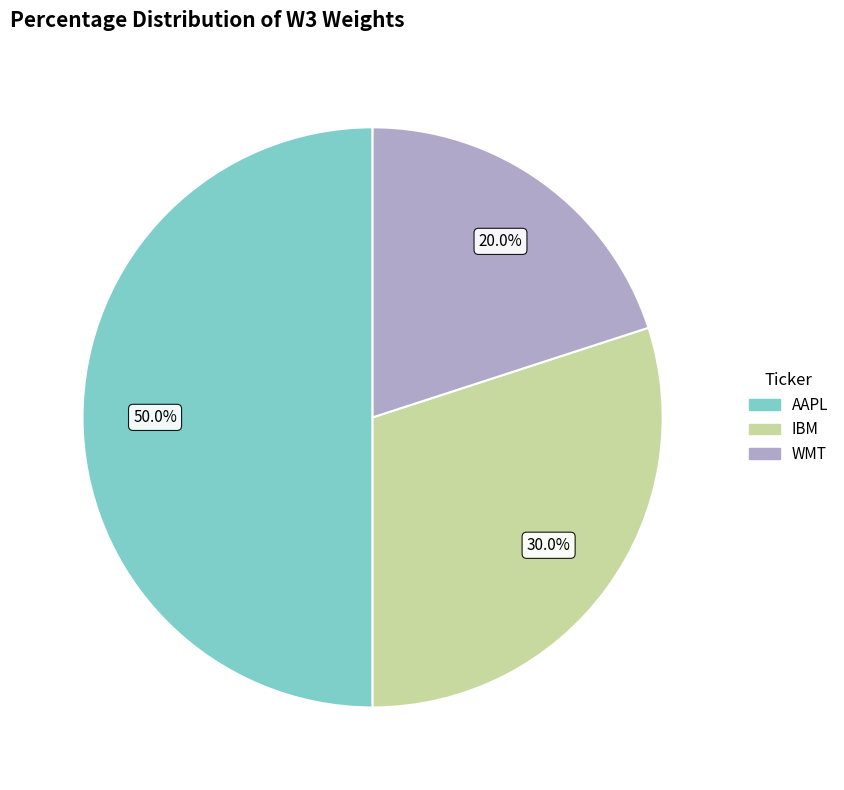

Which category has the biggest portion of the pie?

AAPL